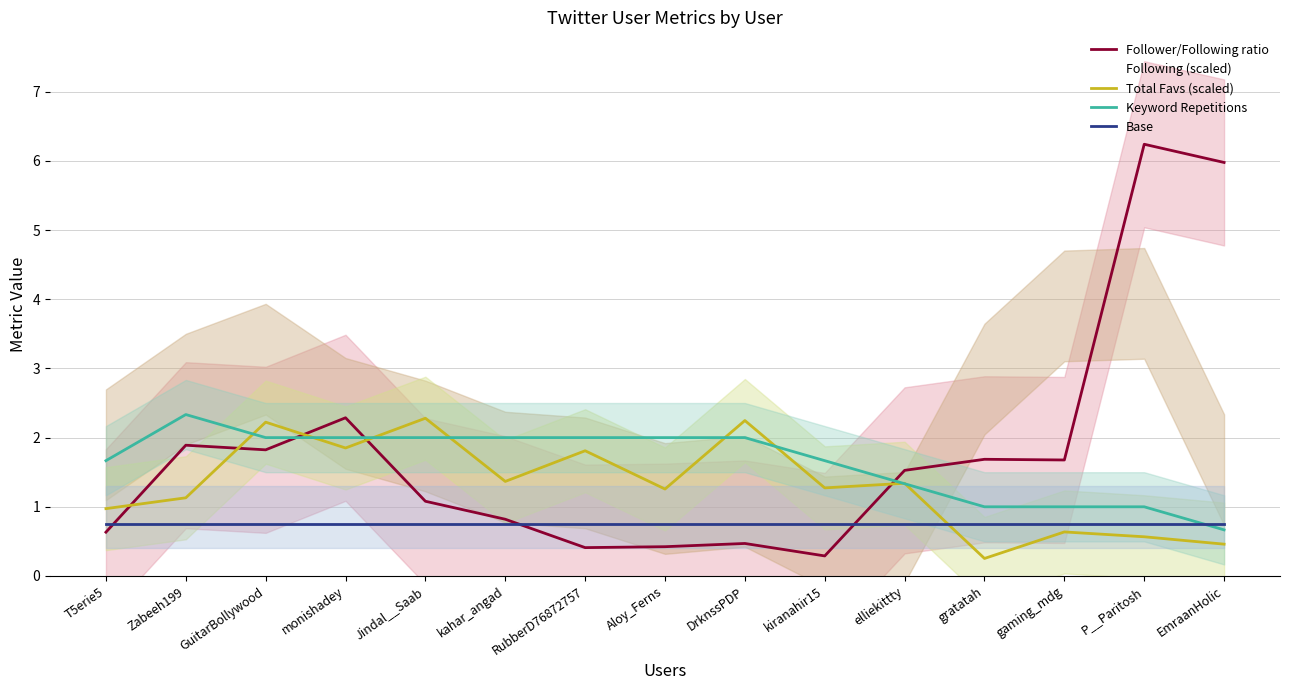

True or false: Keyword Repetitions and Base cross at least once.

True